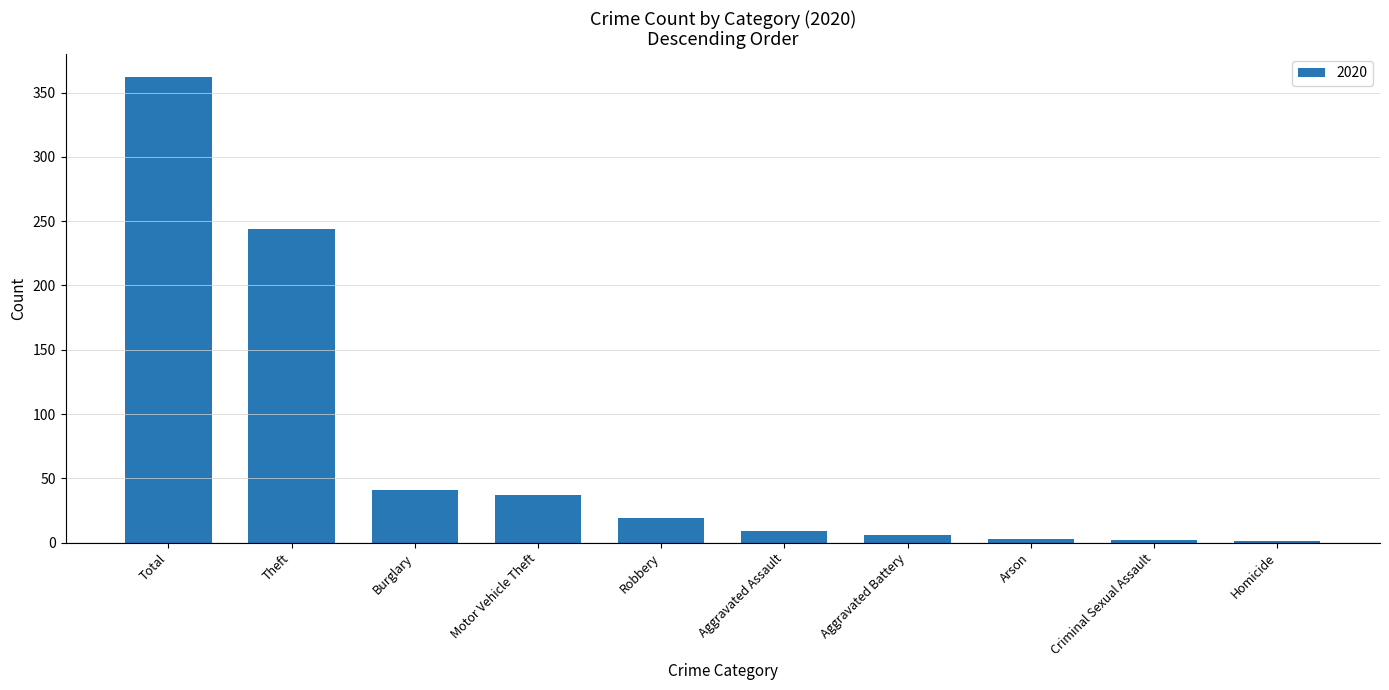

Where is the data nearest to the value 181?

Theft